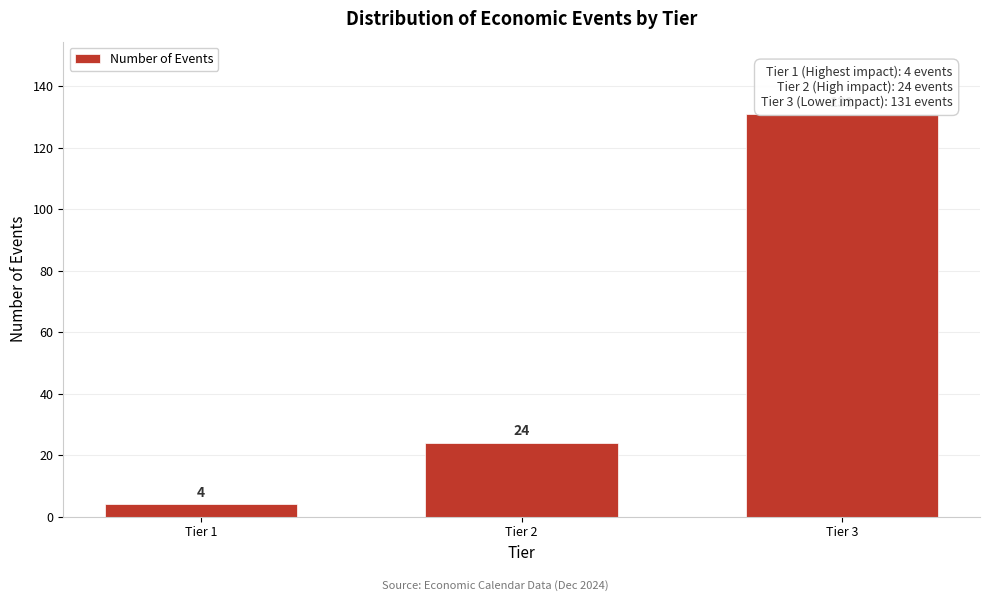

Reading left to right, extract all data points from this chart.

Tier 1=4	Tier 2=24	Tier 3=131